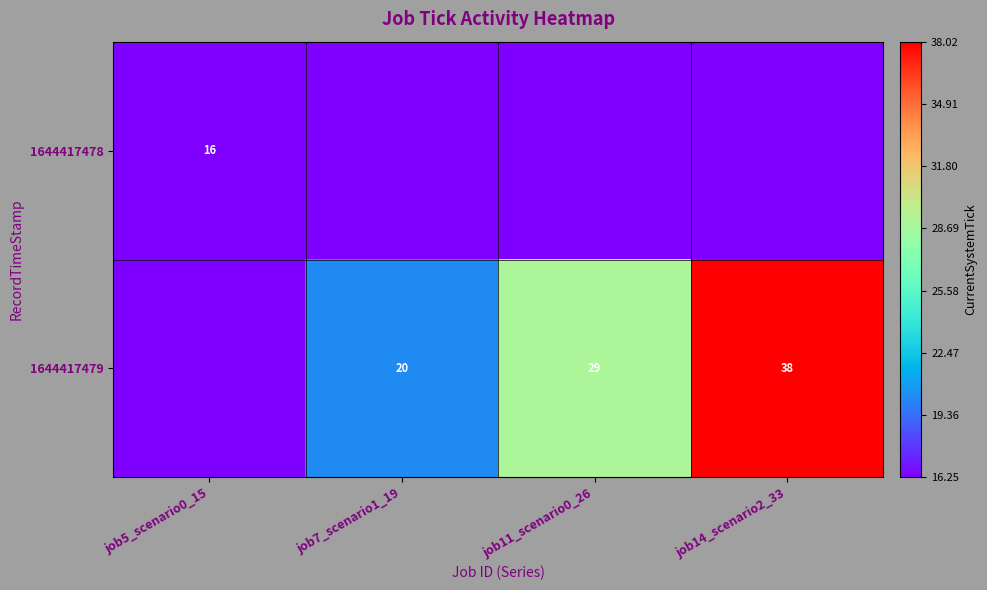

The 1644417479 series shows 57.2 at job14_scenario2_33. True or false?

False